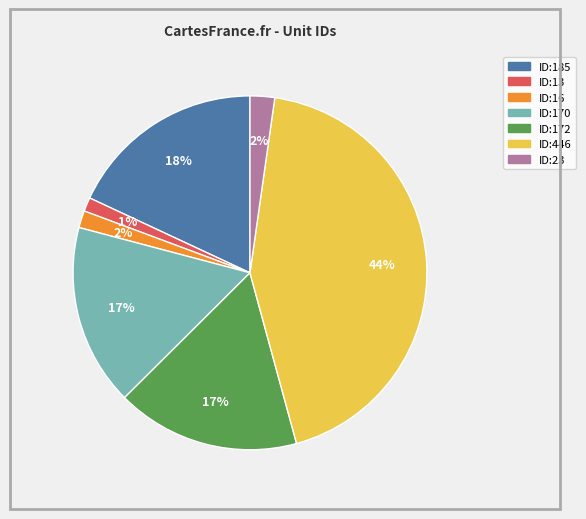

Which slice is the largest?

ID:446